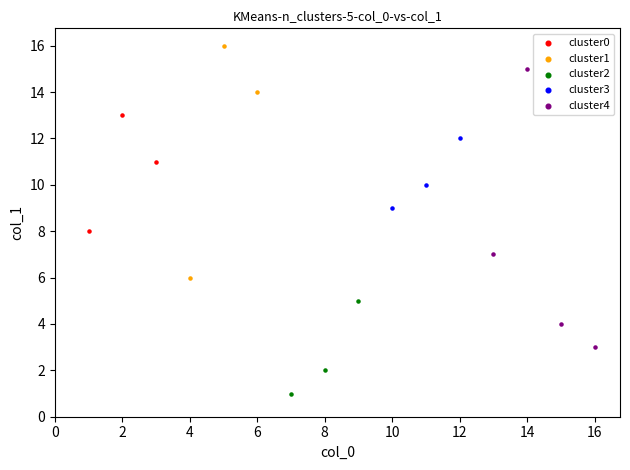

Which series reaches the minimum Y coordinate?

cluster2